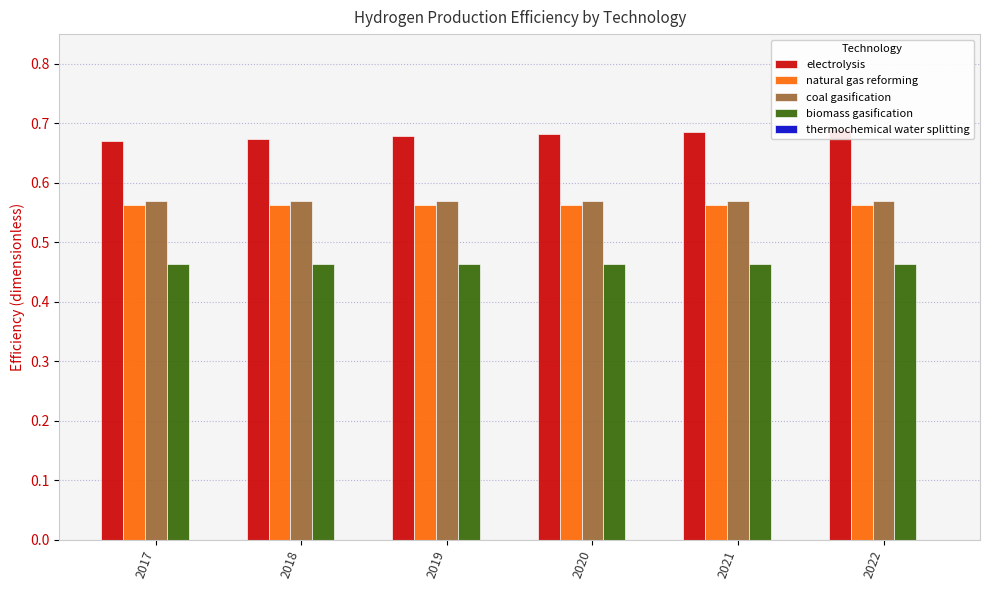

Which has a higher value, 2021 or 2020?

2021